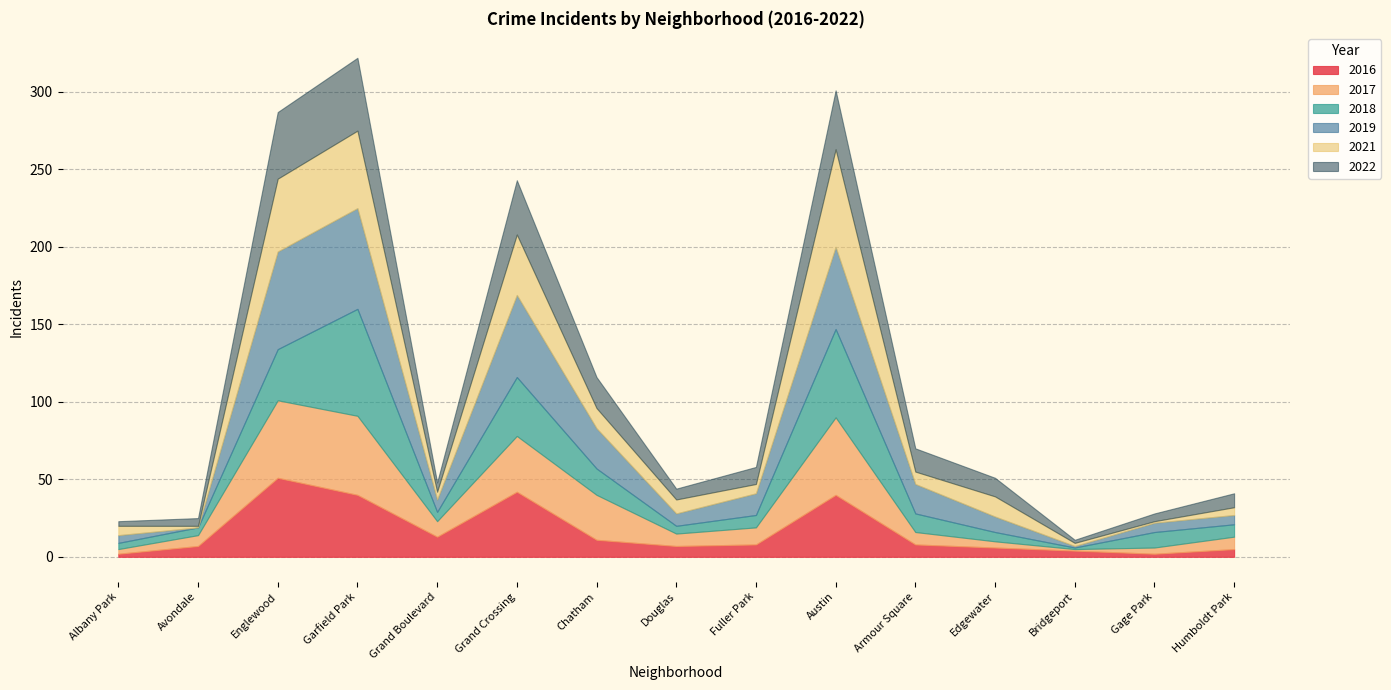

Between Edgewater and Chatham, which is larger?

Chatham